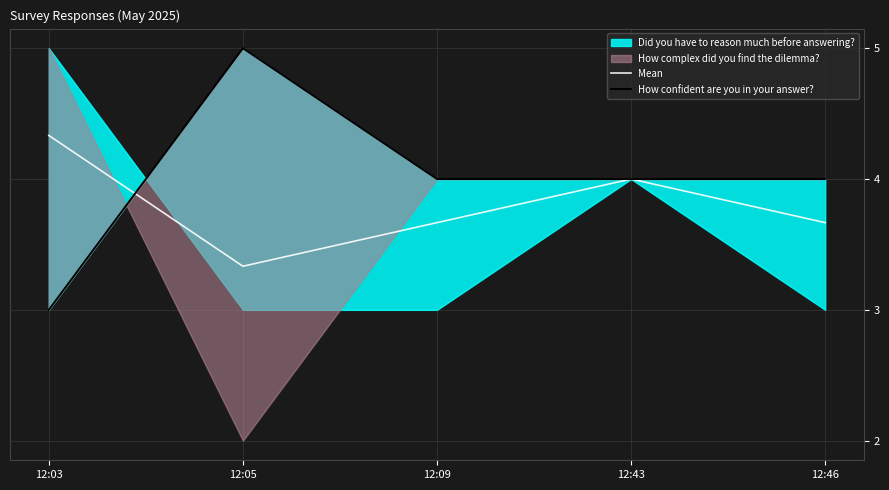

What is the total value across all series at 12:03?

7.3